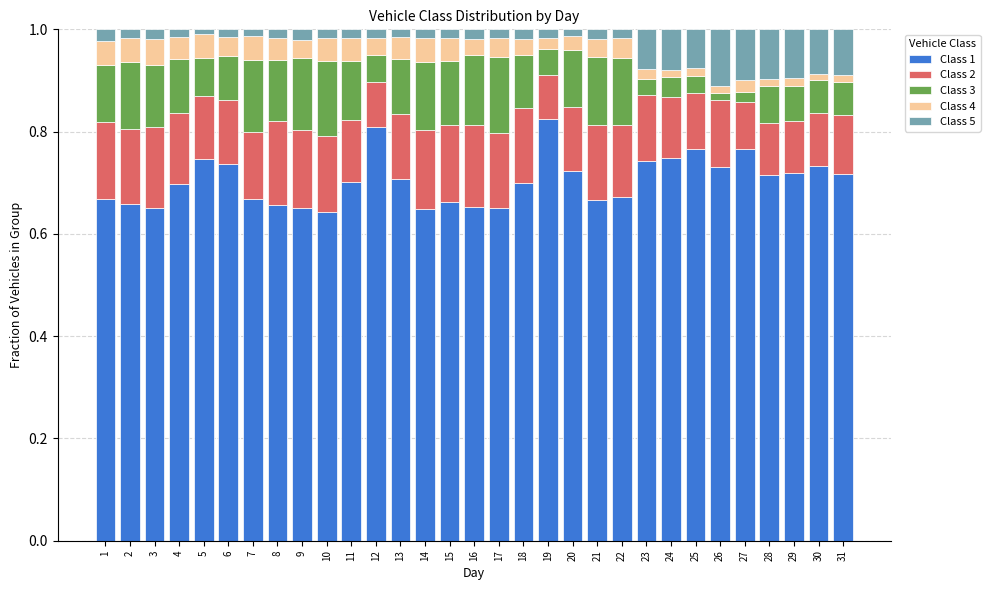

Are the bars grouped side by side (vs. stacked)?

No